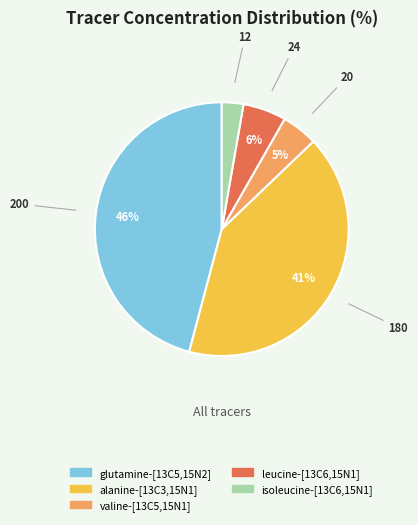

True or false: leucine-[13C6,15N1] accounts for 1% of the total.

False